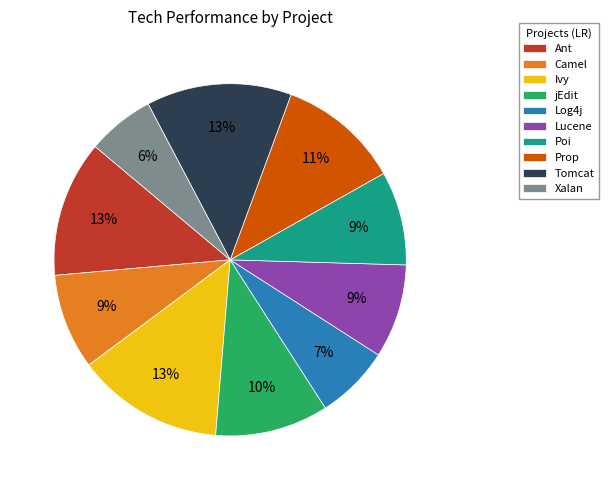

Is the sum of Ant and Ivy greater than half?

No